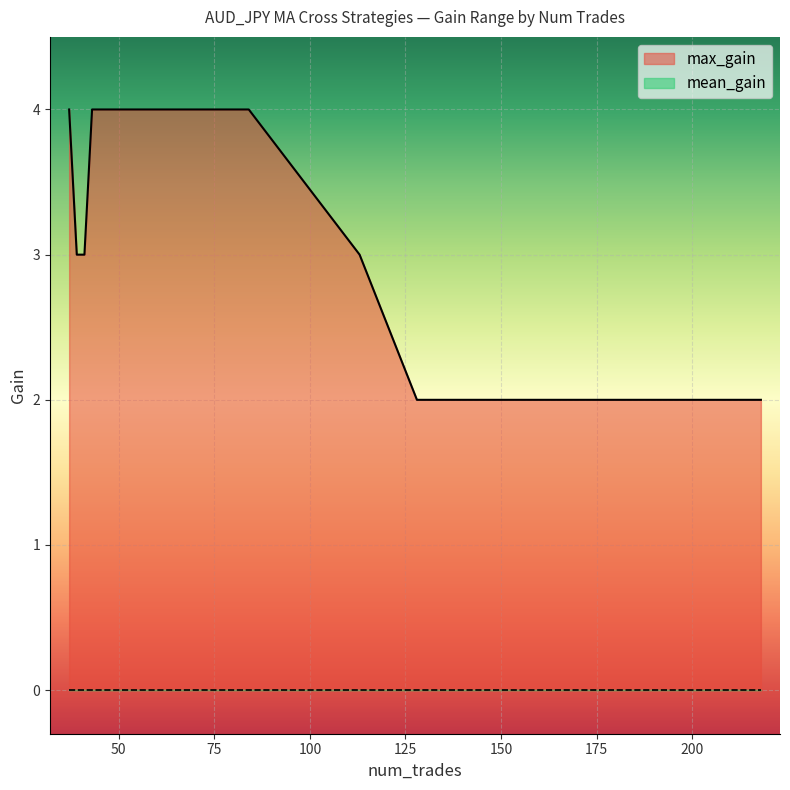

Reading left to right, what are all the values shown in this chart?

max_gain: 4	4	3	3	4	2	4	4	4	4	4	2	4	2	3	4
mean_gain: 0	0	0	0	0	0	0	0	0	0	0	0	0	0	0	0